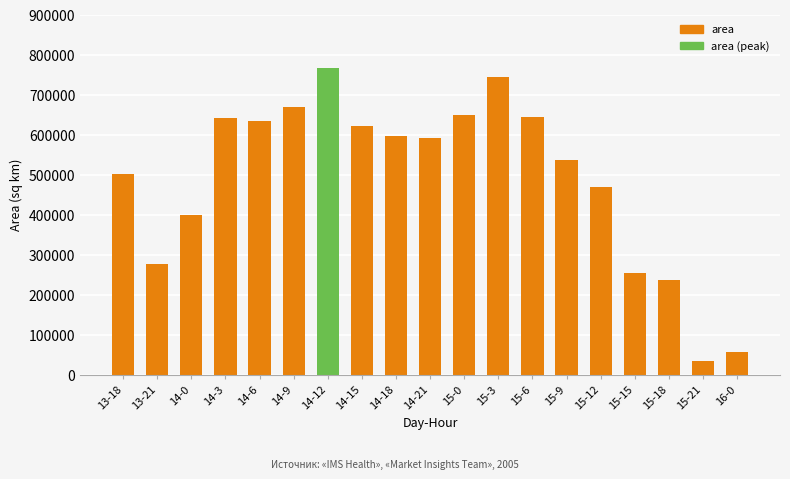

What value does the data have at 15-15?

254375